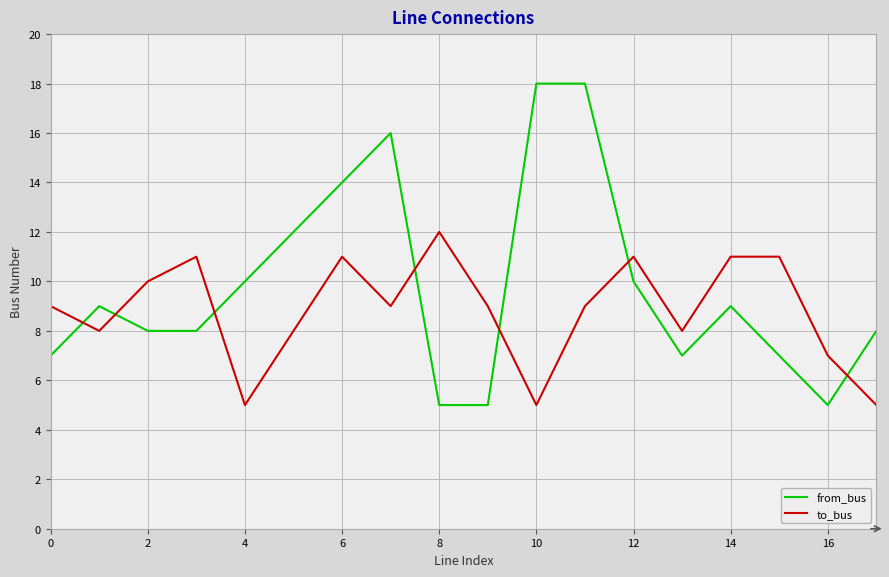

Is this an area chart (filled region under the line)?

No